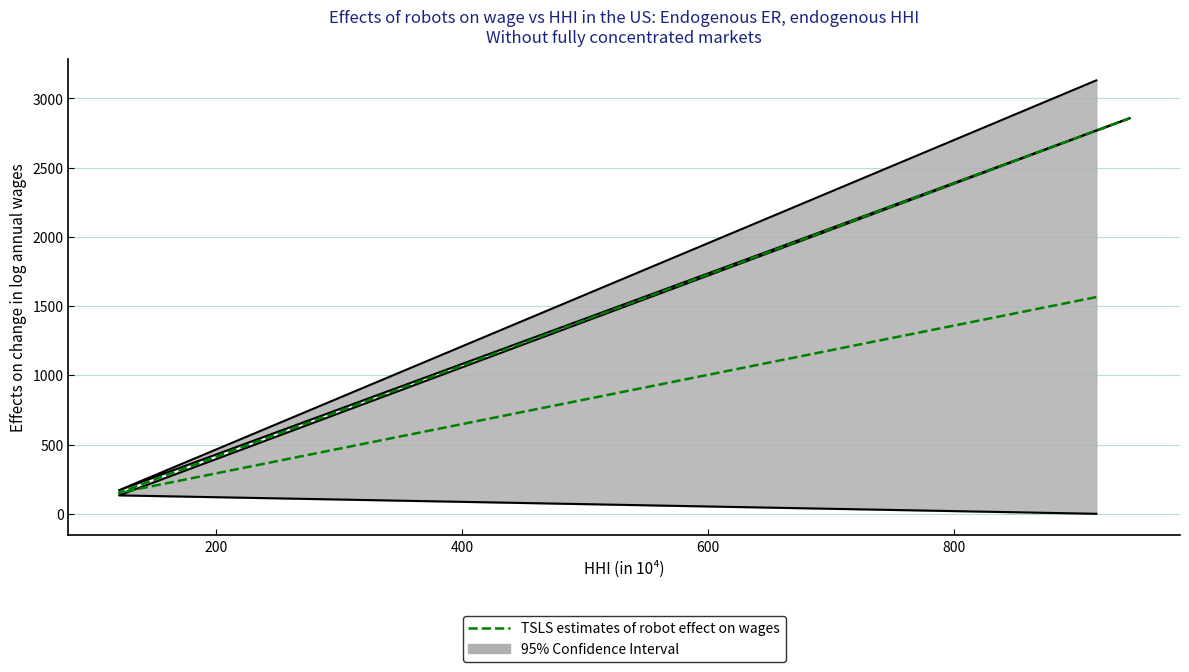

What is the sum of the values at 400 and 0?

4422.5